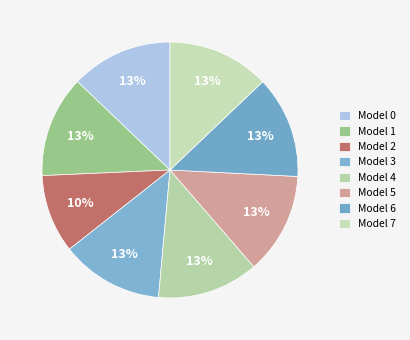

To the nearest percent, what portion does Model 4 represent?

13%